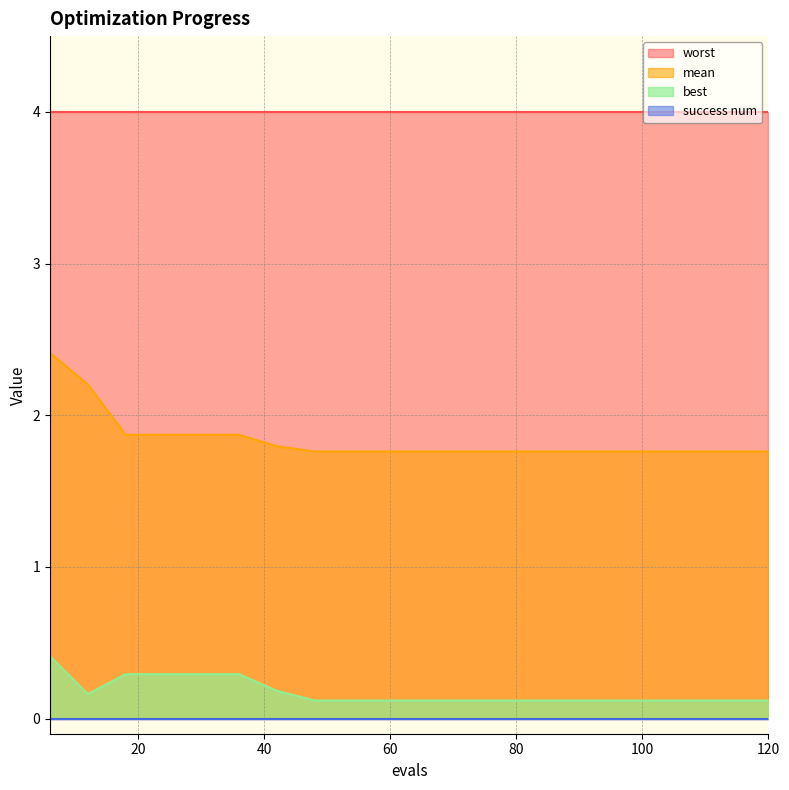

Does the chart display data point markers on the line(s)?

No